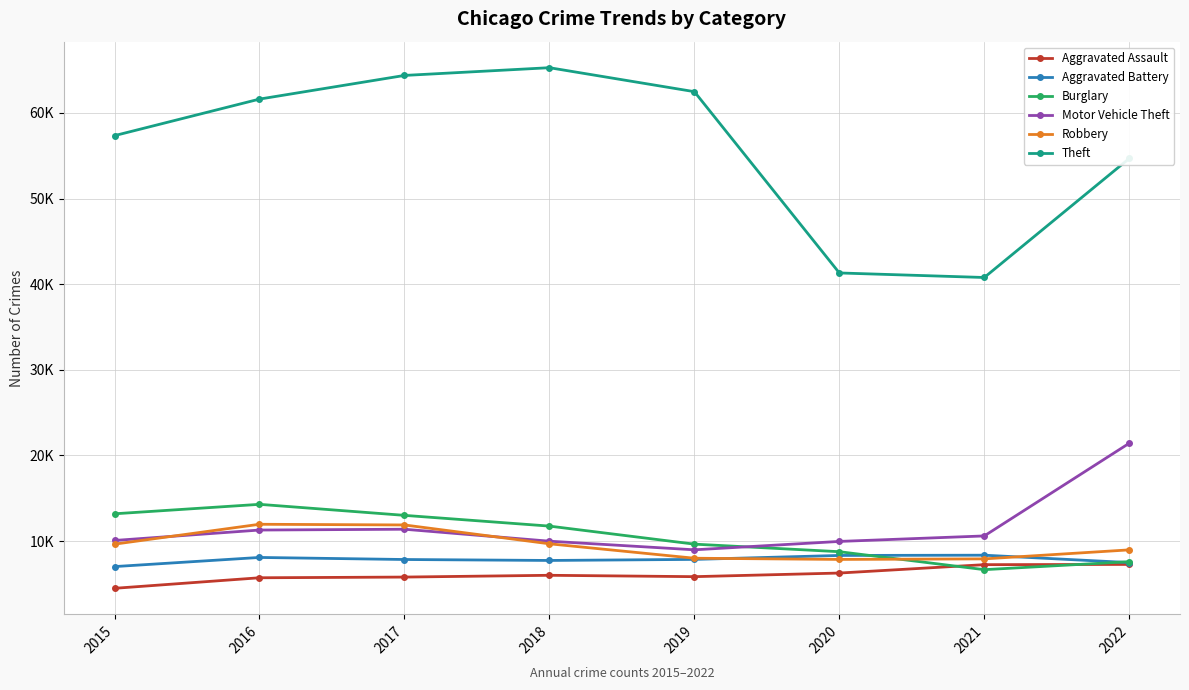

Which has a higher value, 2020 or 2019?

2020